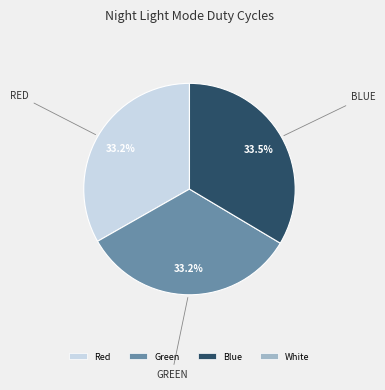

Is there a majority slice in this chart?

No